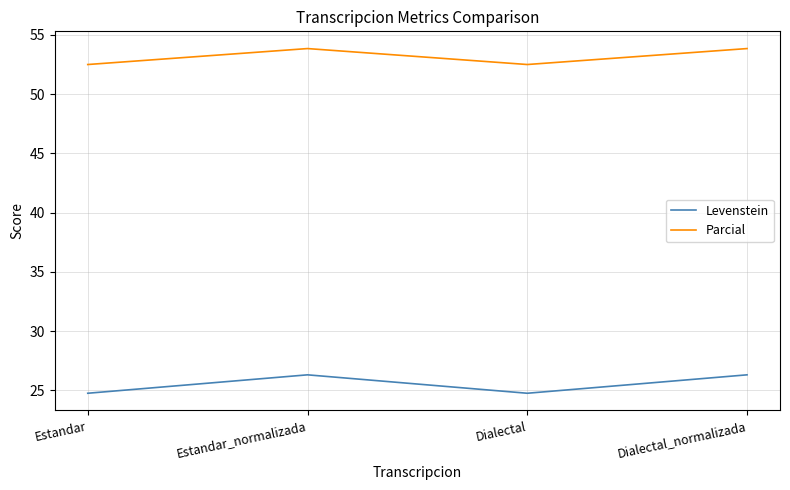

What is the smallest value displayed?

24.8